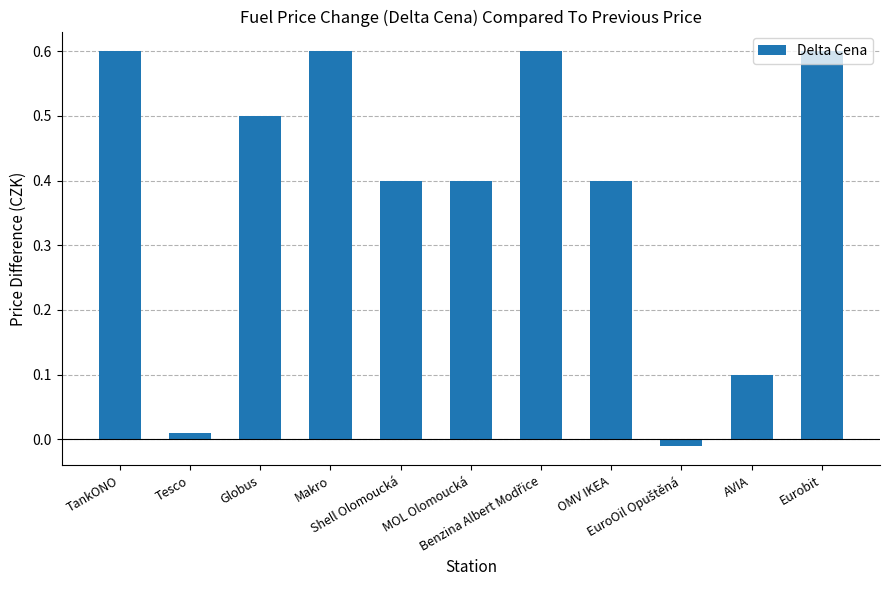

What is the difference between the maximum and minimum values?

0.6